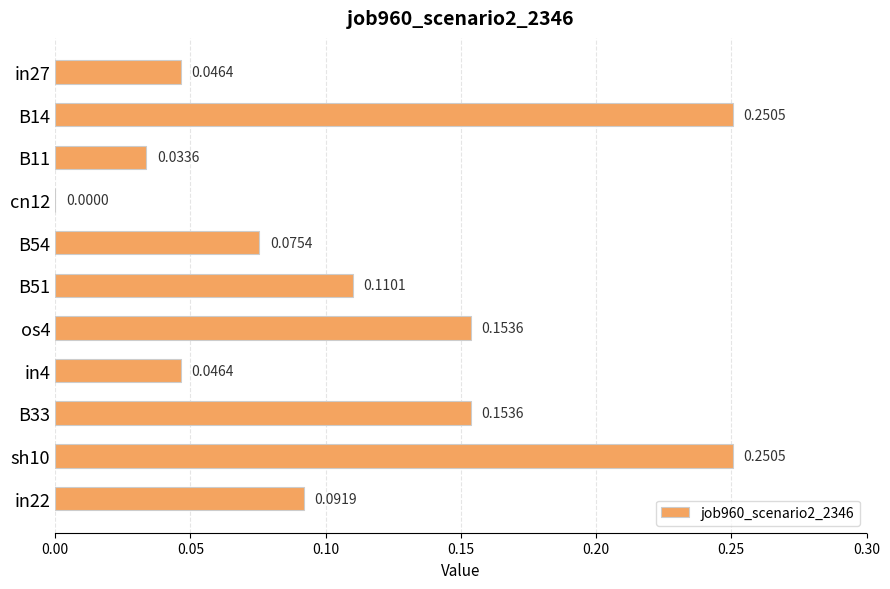

What is the sum of the values at os4 and sh10?

0.4